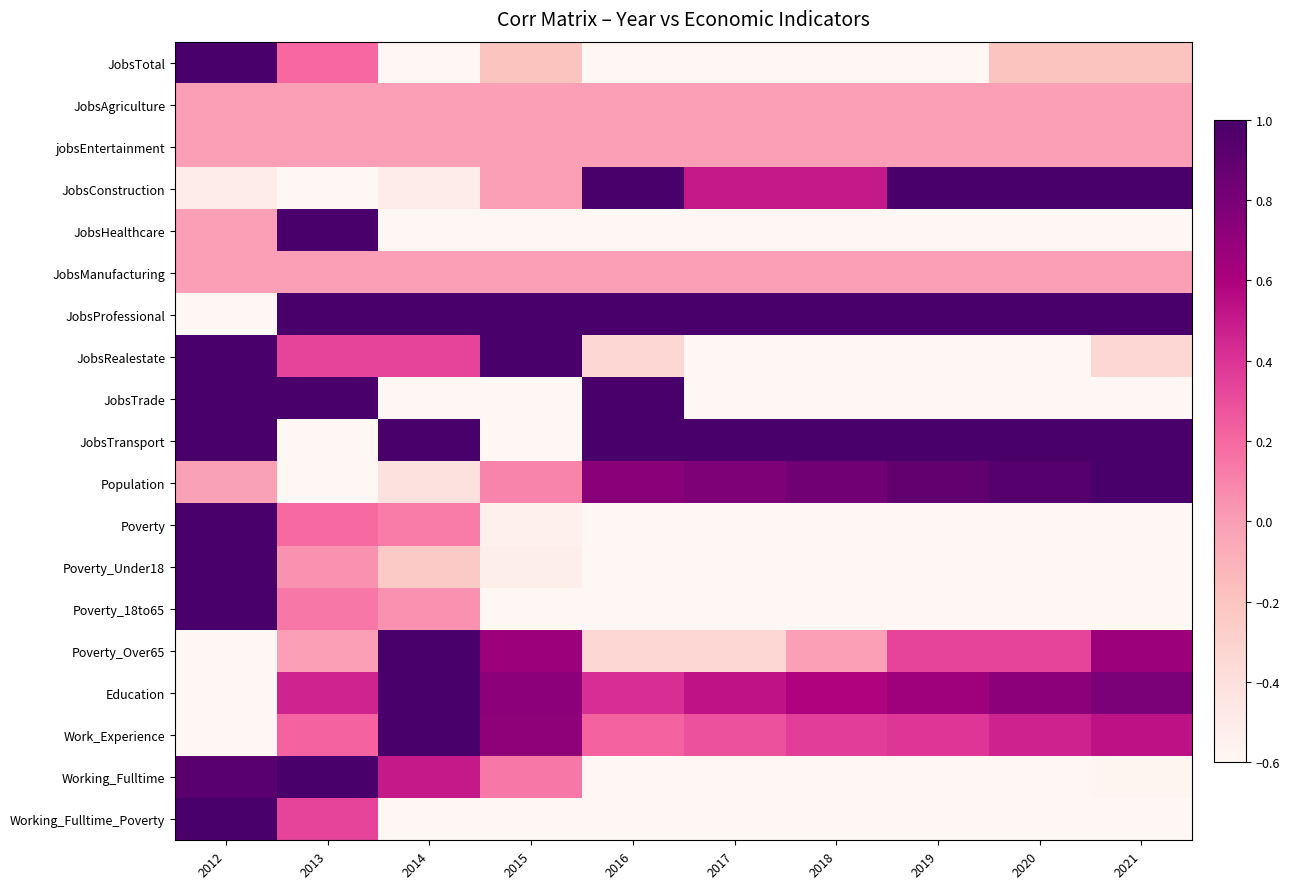

What is the total value across all series at 2018?

-3.9